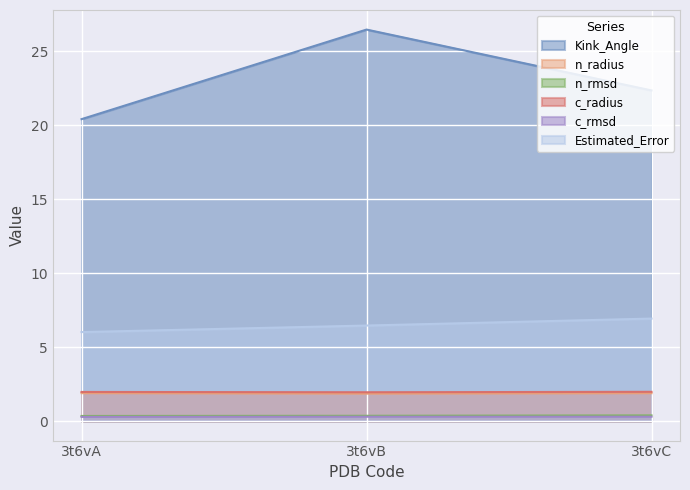

What is the difference between the maximum and minimum values in the Estimated_Error series?

0.9